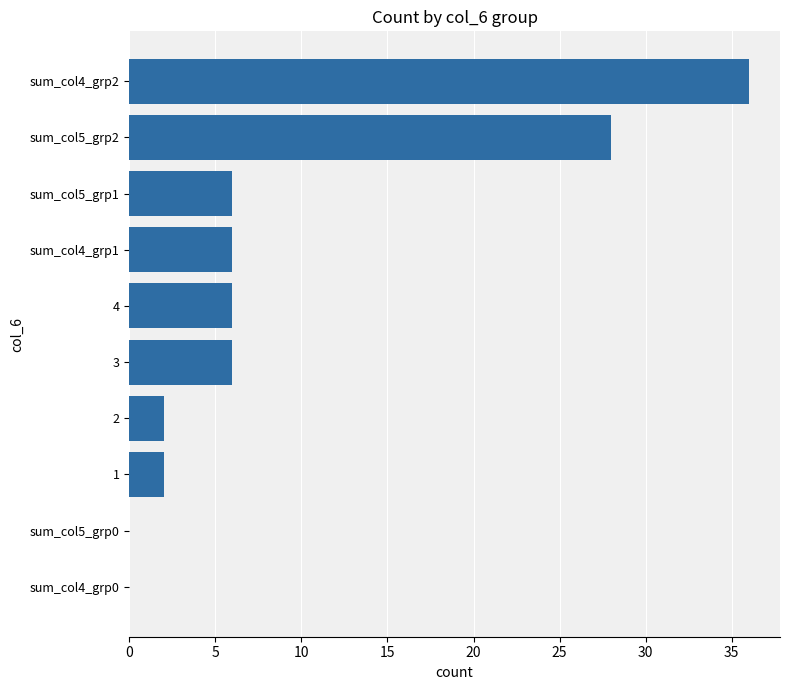

Reading top to bottom, extract all data points from this chart.

sum_col4_grp2=36	sum_col5_grp2=28	sum_col5_grp1=6	sum_col4_grp1=6	4=6	3=6	2=2	1=2	sum_col5_grp0=0	sum_col4_grp0=0